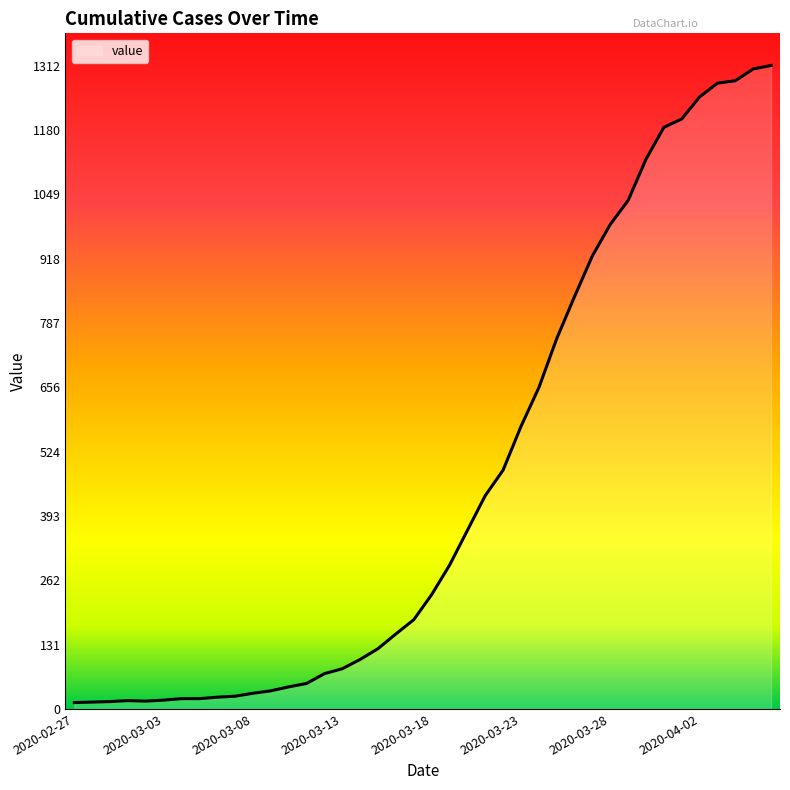

What is the difference between the maximum and minimum values?

1299